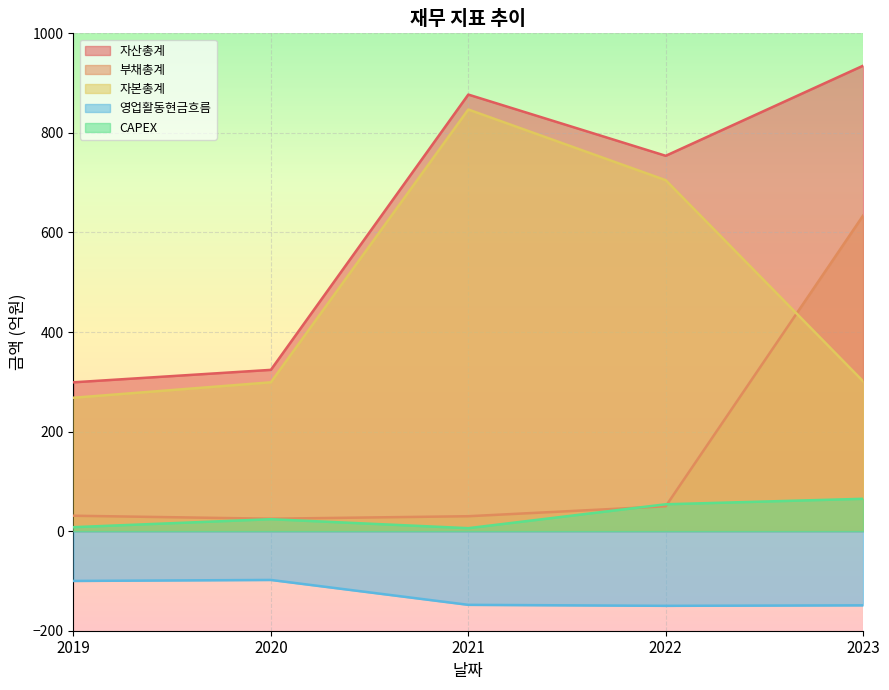

True or false: 영업활동현금흐름 has more than 0 points higher than both neighbors.

True